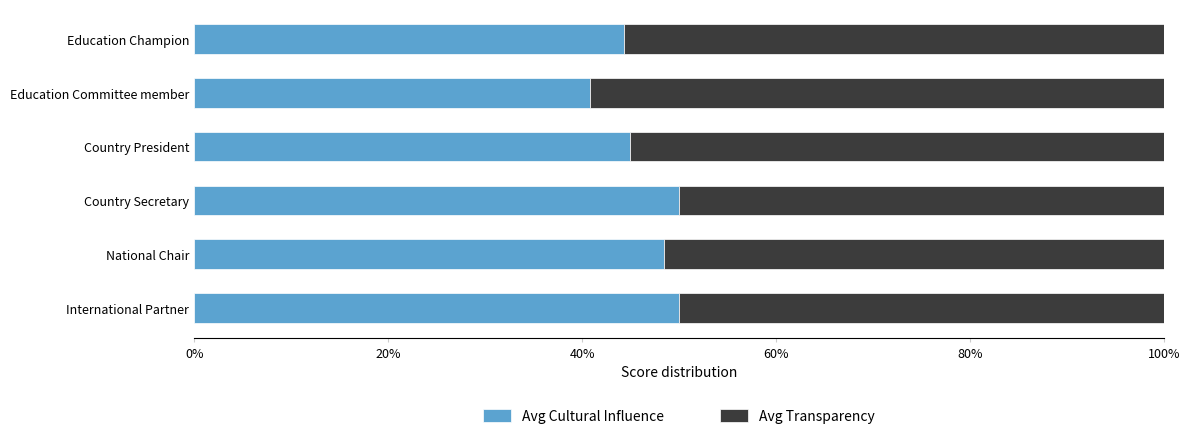

What is the highest value of the Avg Cultural Influence series?

50.0